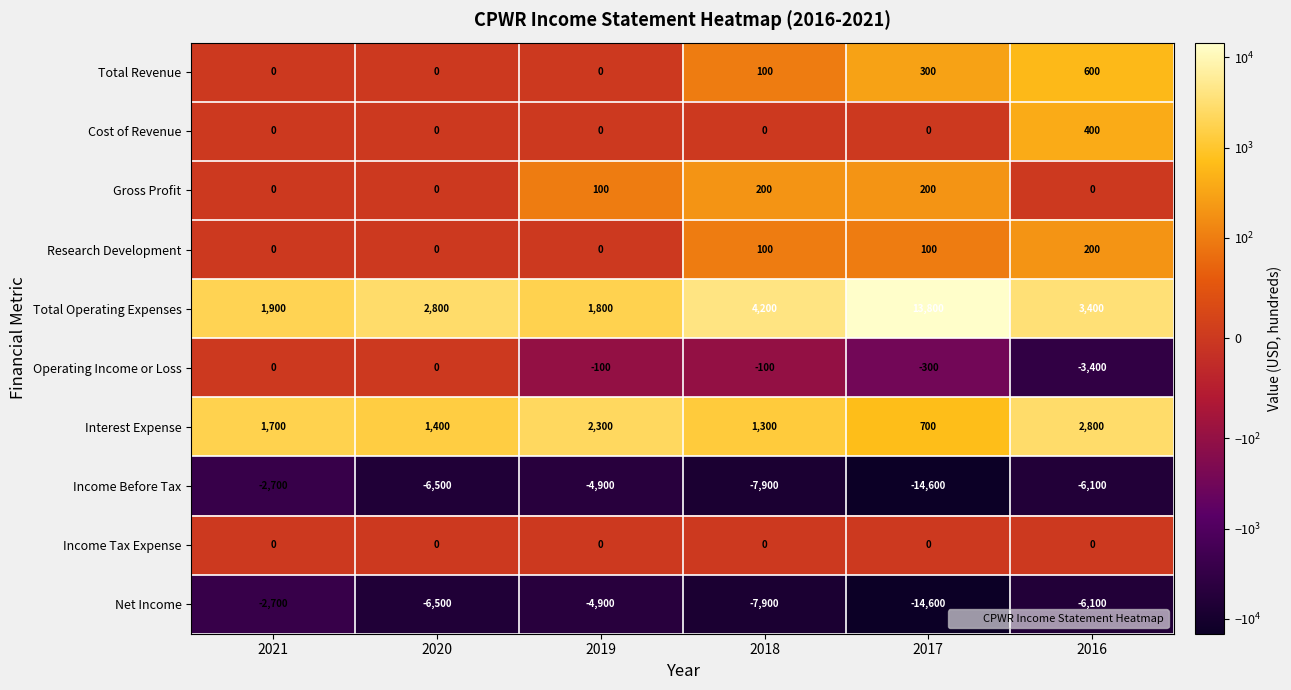

What is the spread (max minus min) of values at 2018?

12100